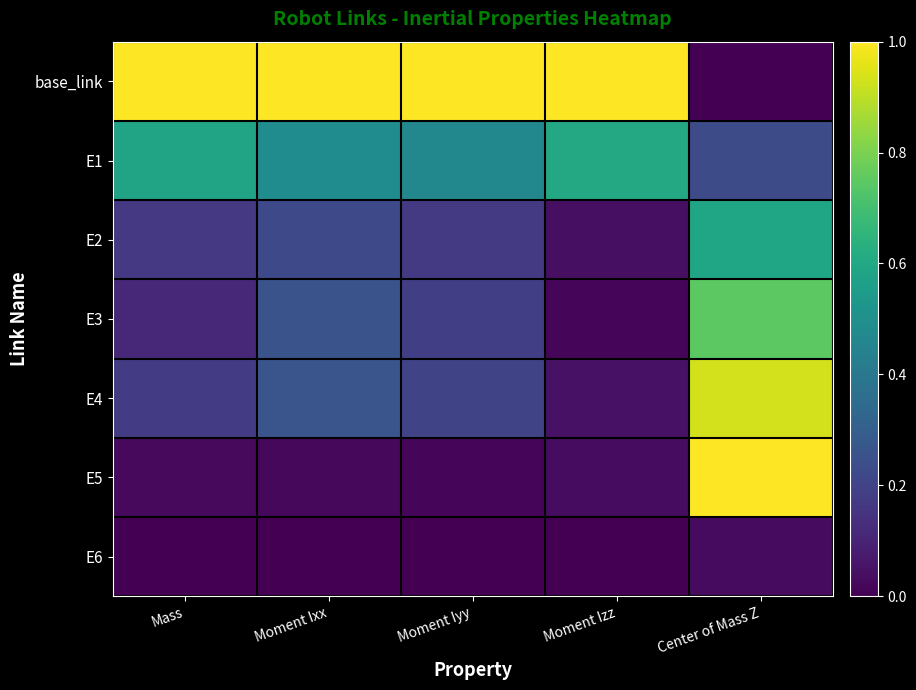

Rank the series by their maximum value, from lowest to highest.

E6, E2, E1, E3, E4, base_link, E5